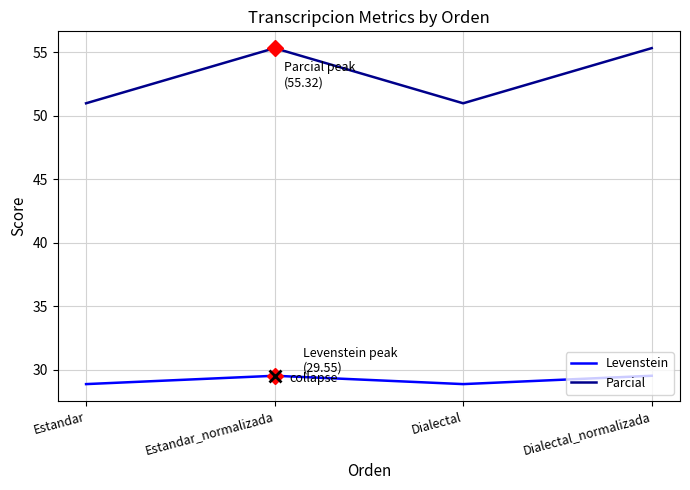

What is the greatest value displayed?

55.3